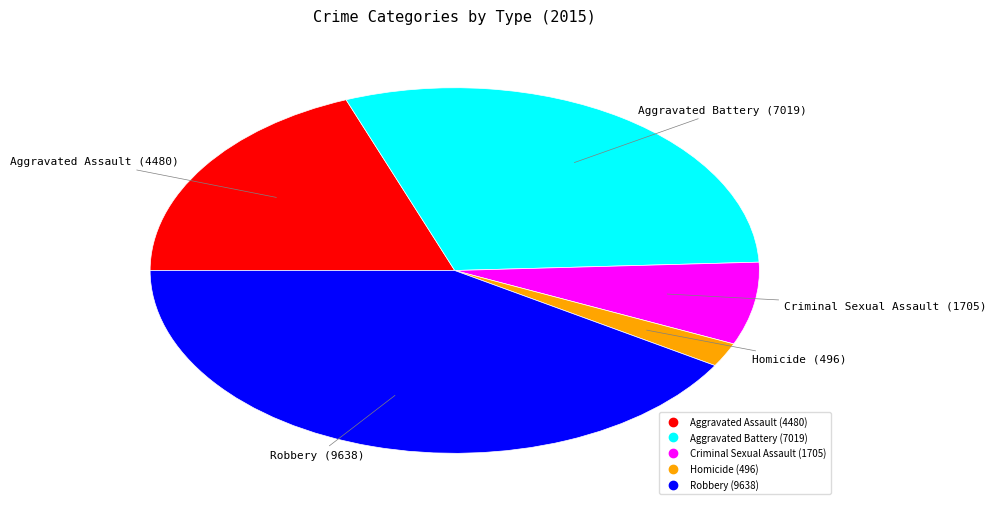

Is Homicide the majority of the pie?

No